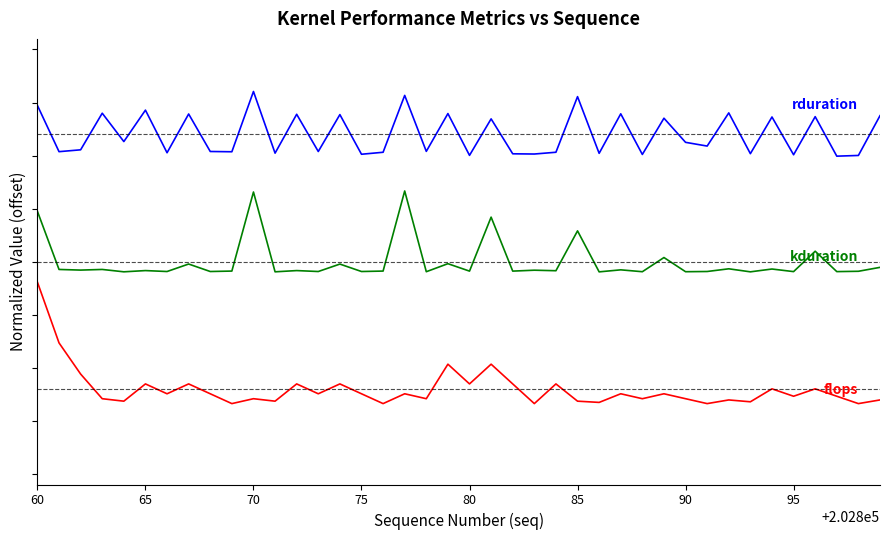

The value of flops at 90 is -6.2. True or false?

True